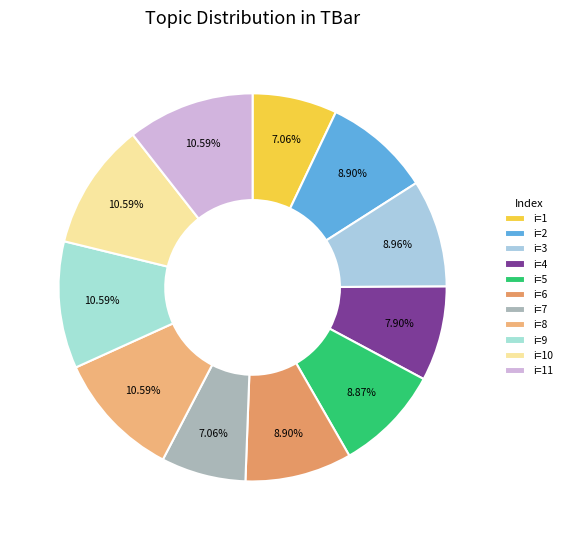

Count the number of slices in the pie.

11